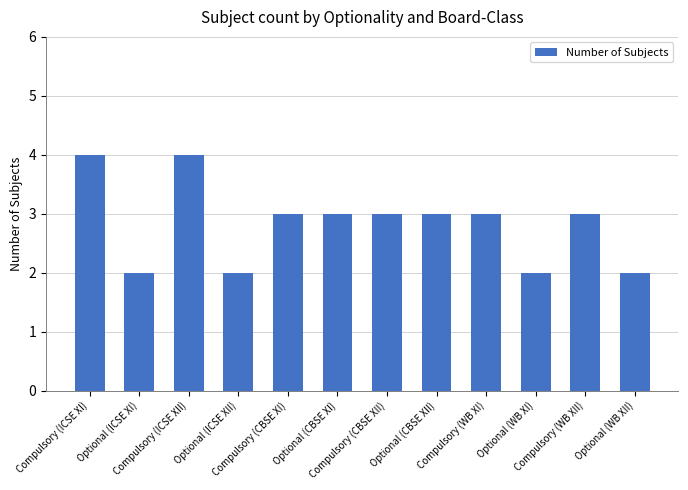

What is the average value?

3